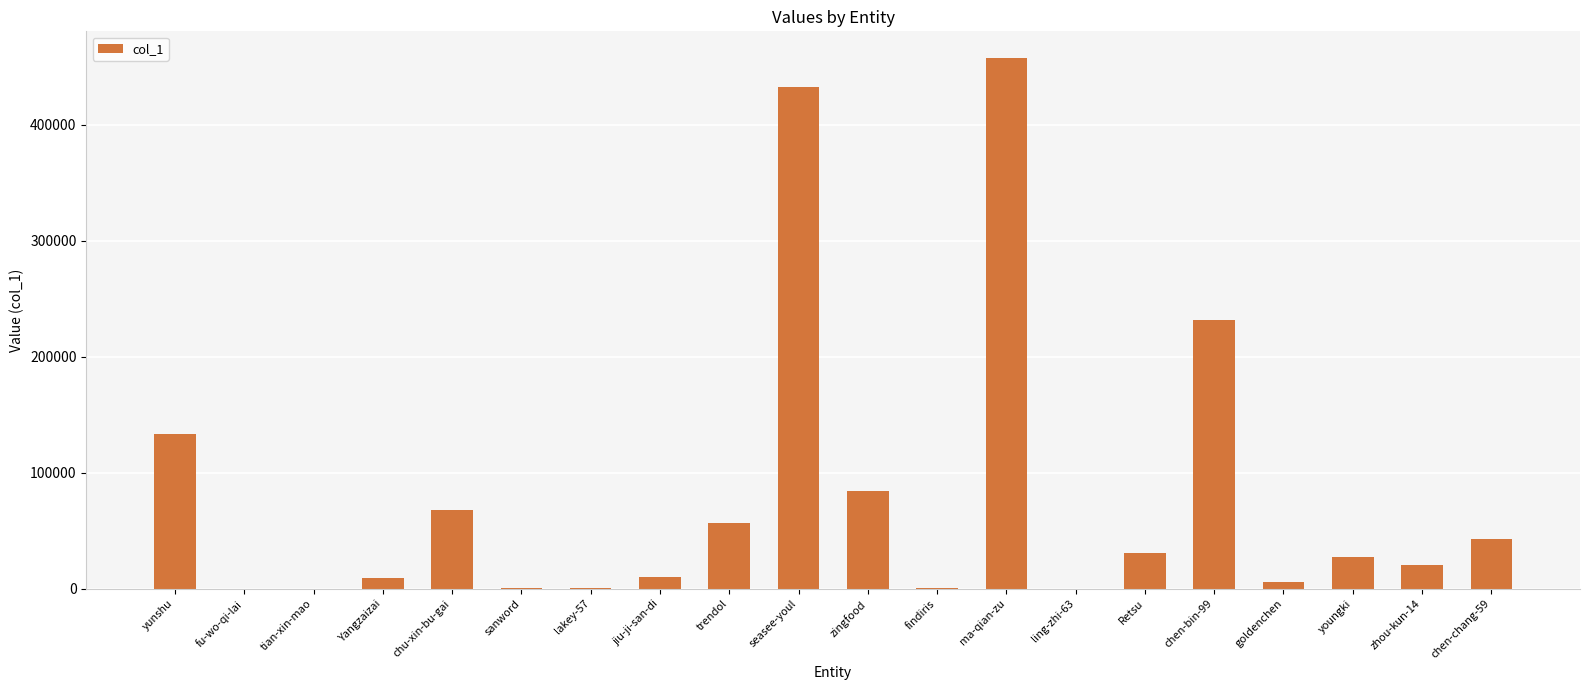

True or false: the data shows 432573 at seasee-youl.

True